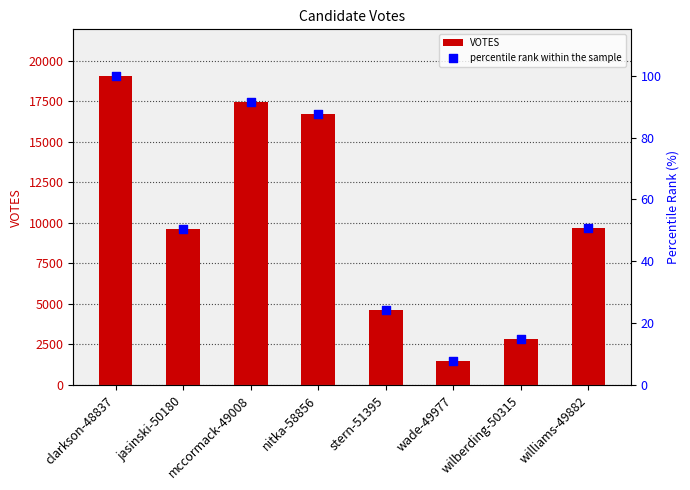

Is the value of percentile rank within the sample at clarkson-48837 greater than the value of VOTES at jasinski-50180?

No